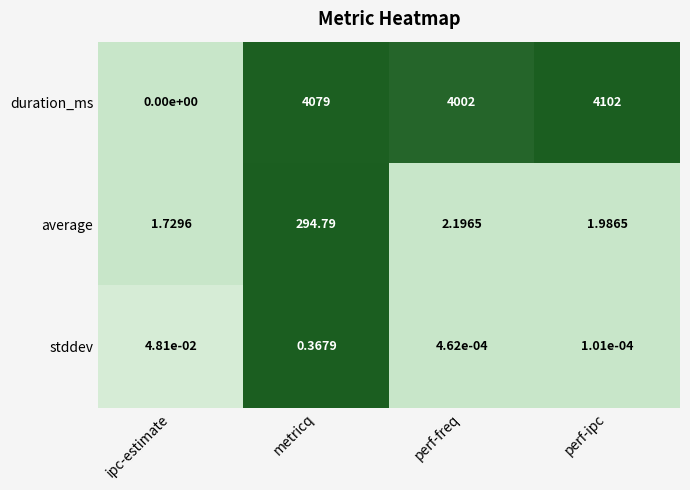

Which series has the widest spread of values?

duration_ms